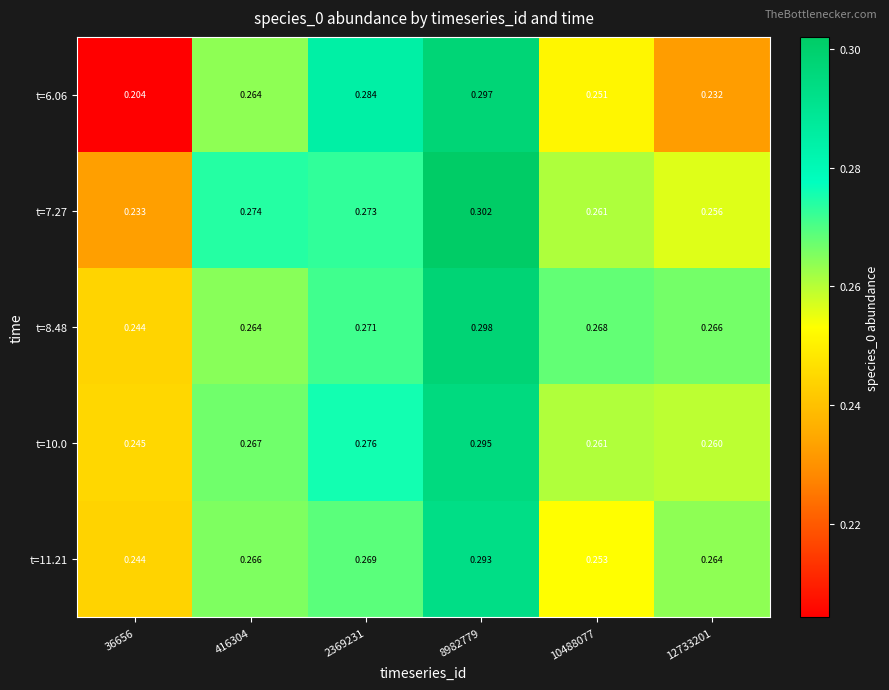

How many categories are shown in the chart?

6